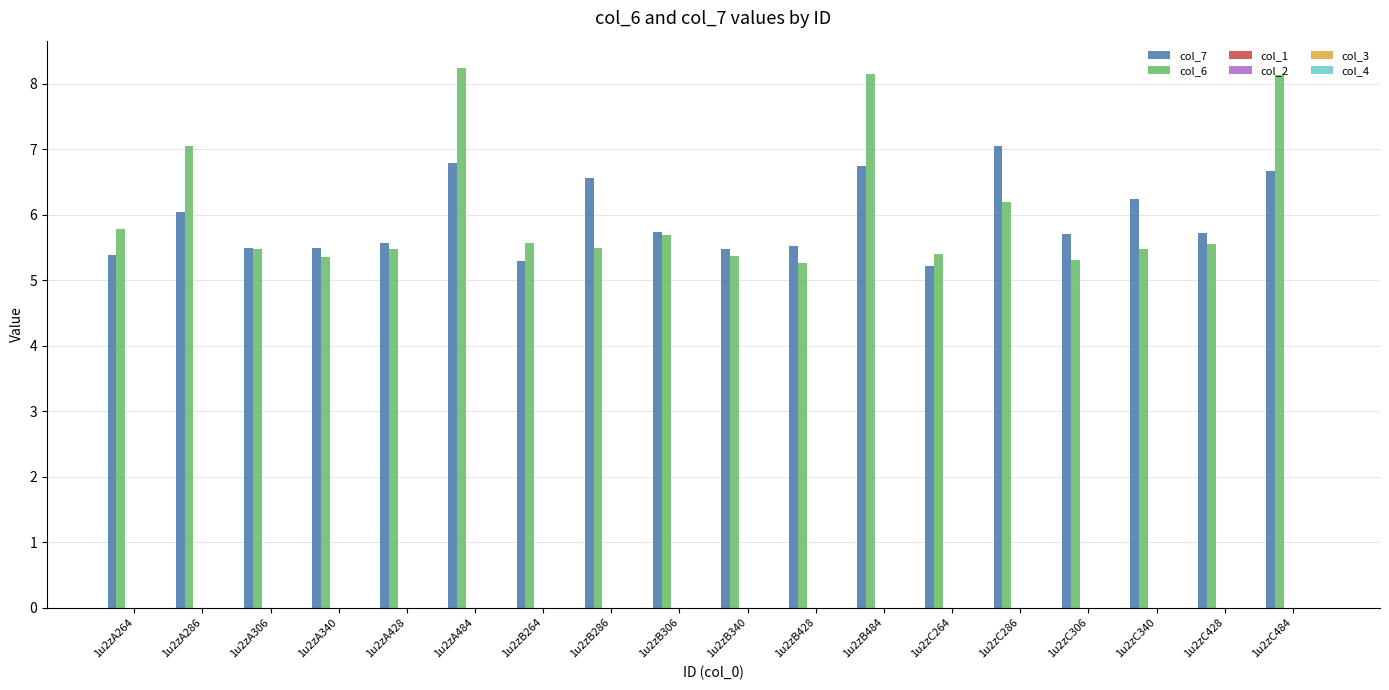

Which series has the widest spread of values?

col_6